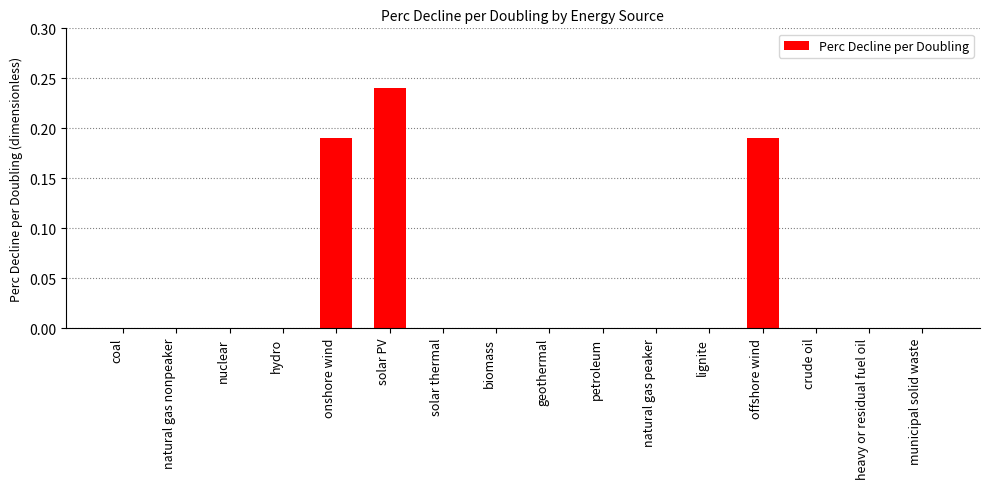

Count the values in the range 0 to 1.

16